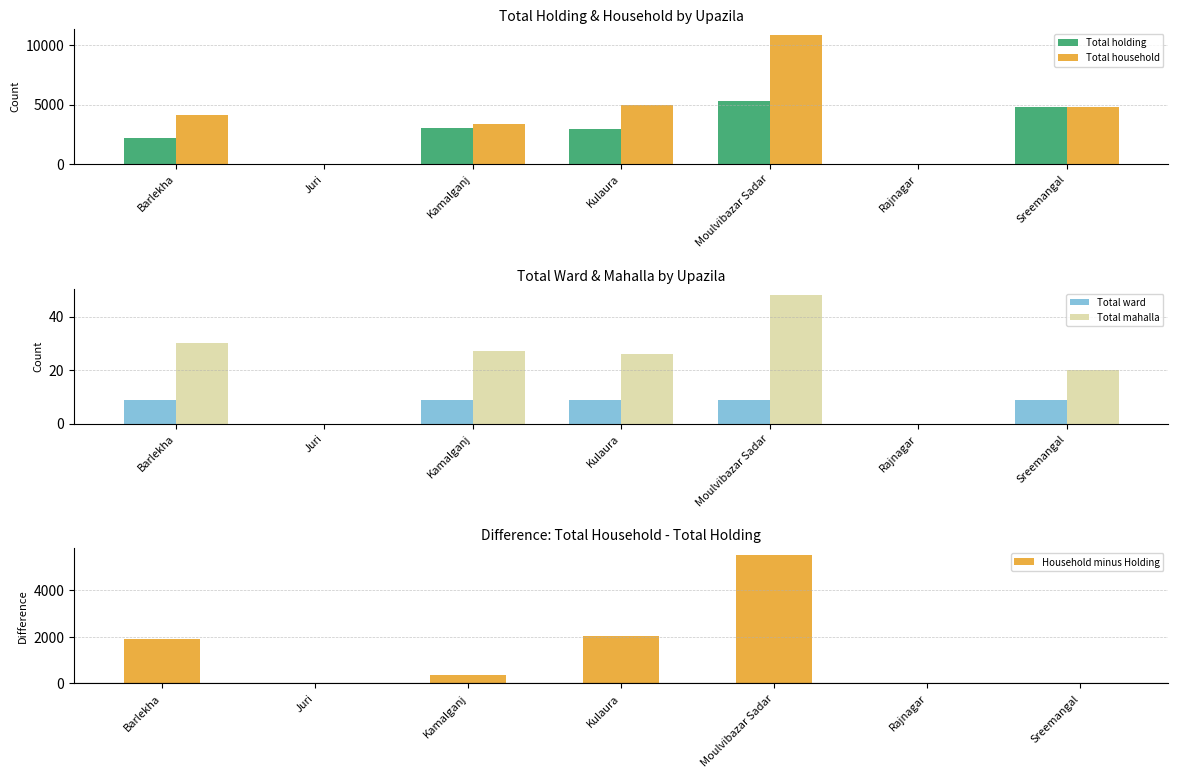

List the series in order of their peak value, highest first.

Total household, Household minus Holding, Total holding, Total mahalla, Total ward